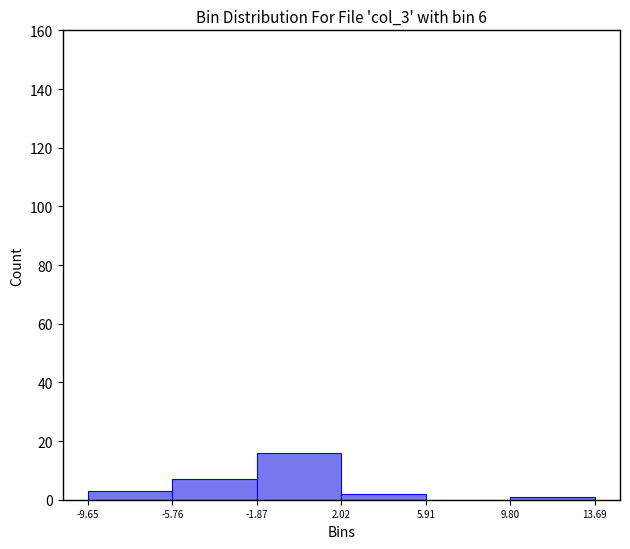

Reading left to right, transcribe this chart: for each bar, give the range it covers on the x-axis and its height. The values are not printed on the chart, so give them approximately, as read against the axis.

-9.65 to -5.76: 4
-5.76 to -1.87: 8
-1.87 to 2.02: 16
2.02 to 5.91: 2
5.91 to 9.80: 0
9.80 to 13.69: under 2